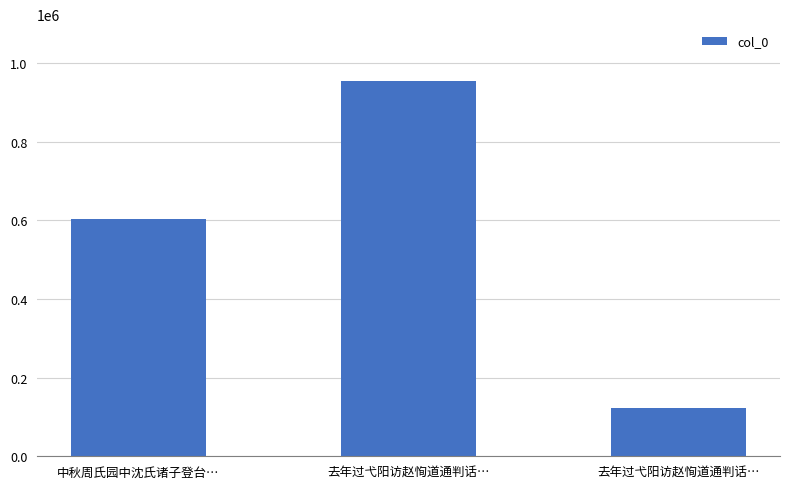

List the labels in order of value, largest first.

去年过弋阳访赵恂道通判话…, 中秋周氏园中沈氏诸子登台…, 去年过弋阳访赵恂道通判话…